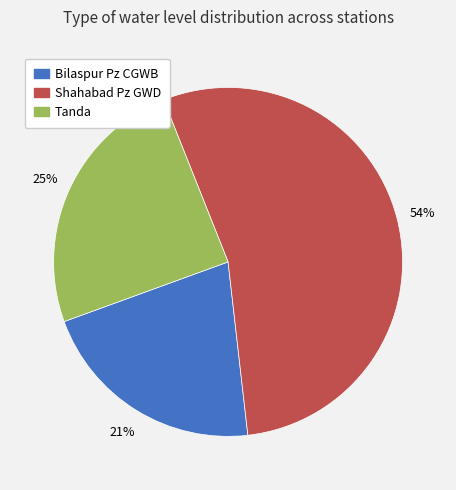

Do Bilaspur Pz CGWB and Tanda together represent more than half of the pie?

No